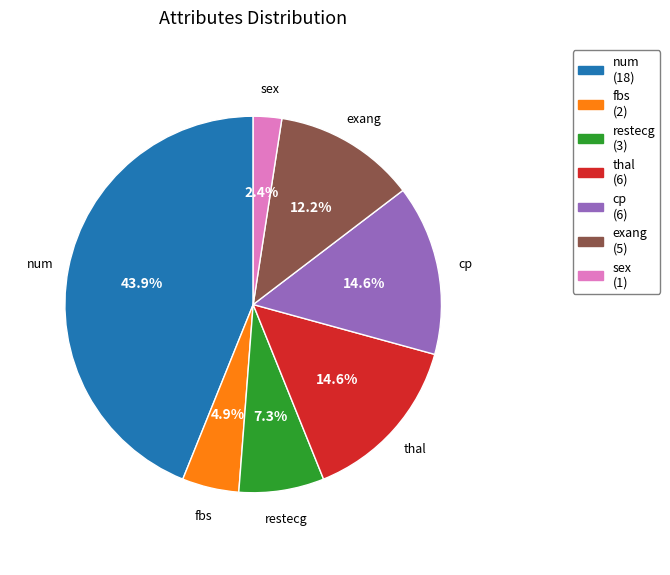

Does any single category account for the majority?

No